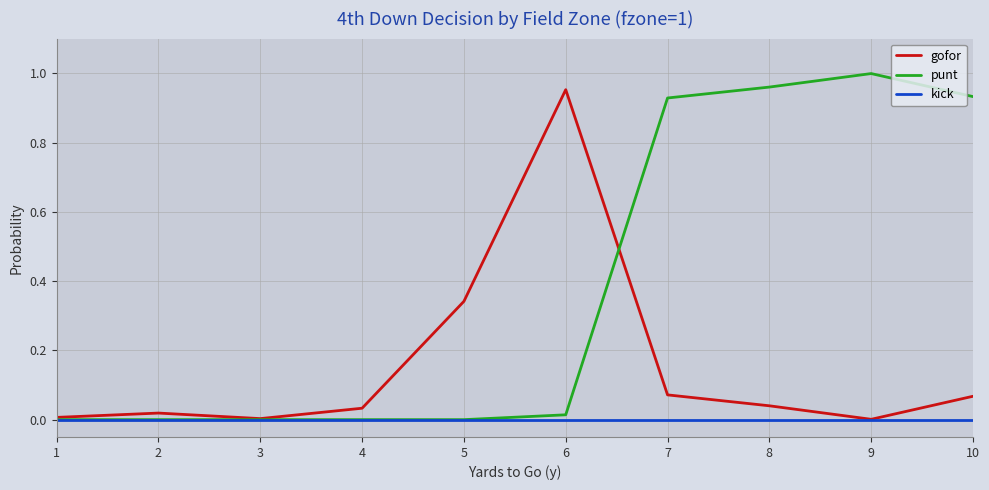

Which label corresponds to the largest value in the chart?

9